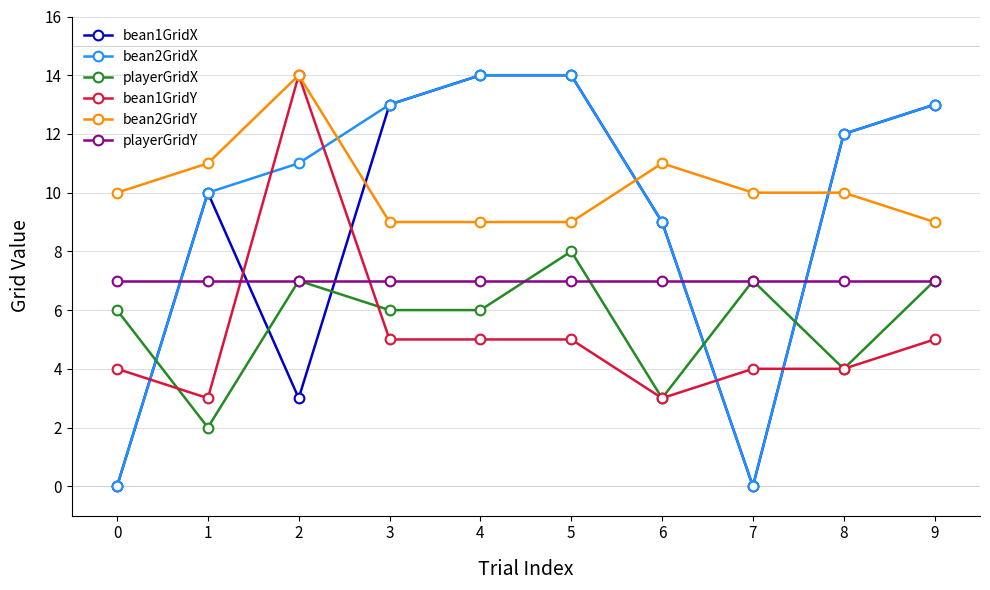

Between 1 and 9, which series saw the biggest shift?

playerGridX